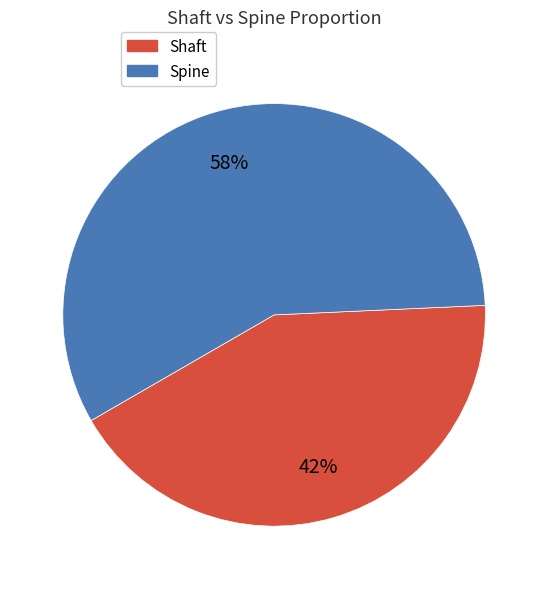

How many segments does this pie chart have?

2